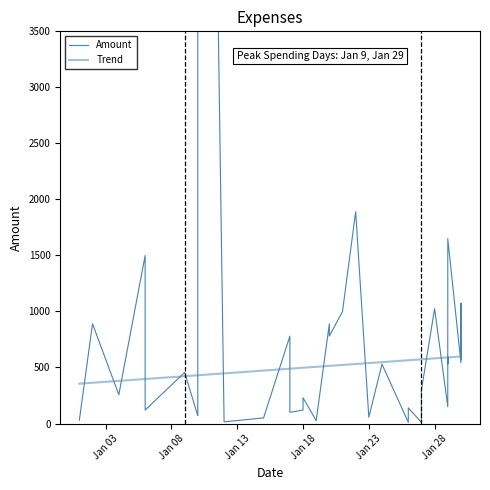

Which category has the lowest value in the Trend series?

Jan 03